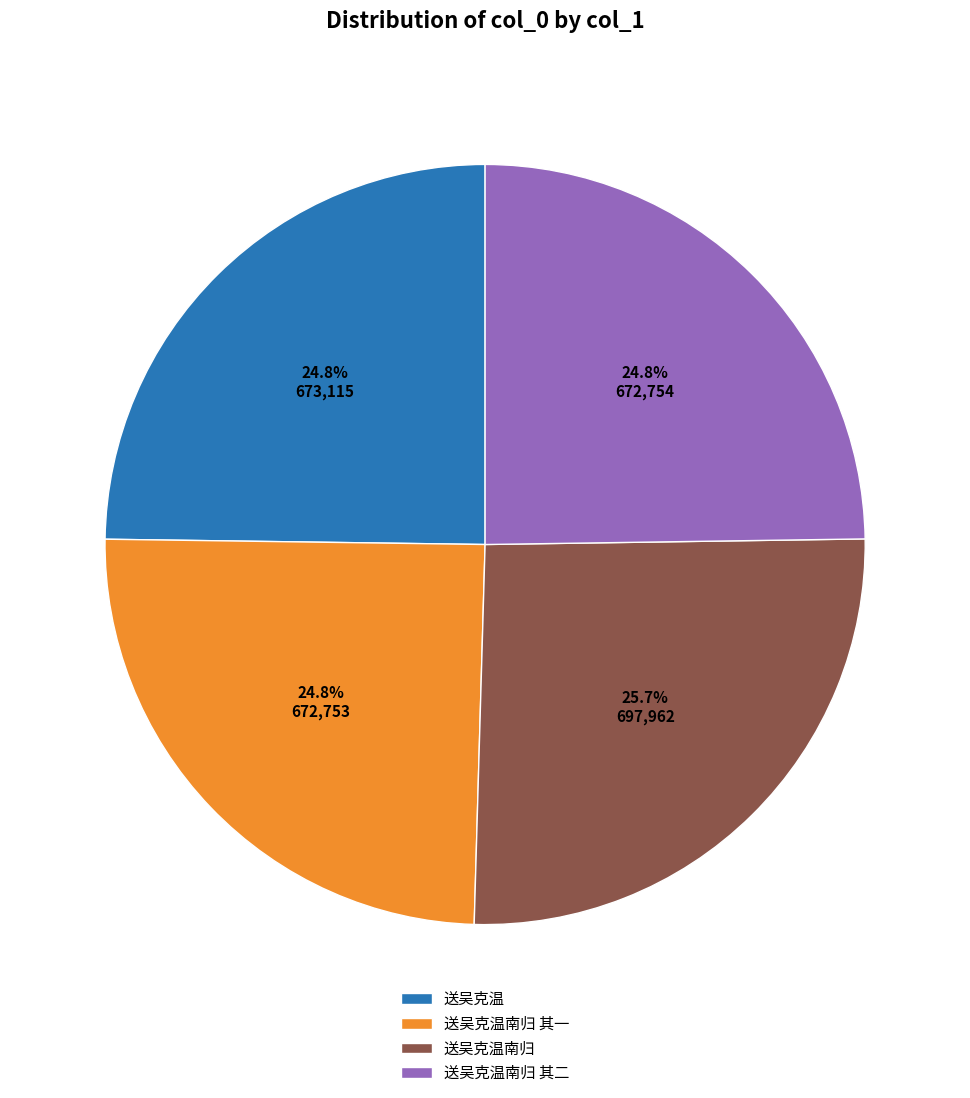

How many segments does this pie chart have?

4